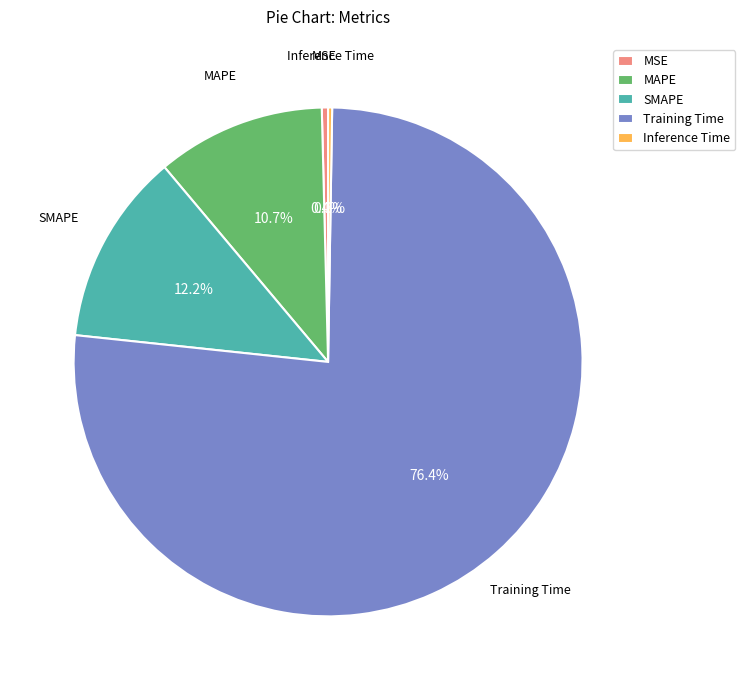

To the nearest percent, what is the average slice percentage?

20%